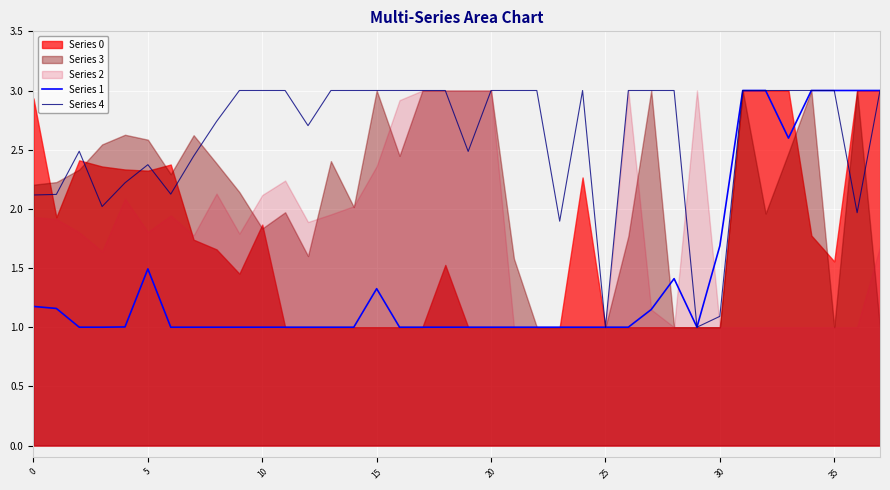

What is the highest value of the Series 1 series?

3.0